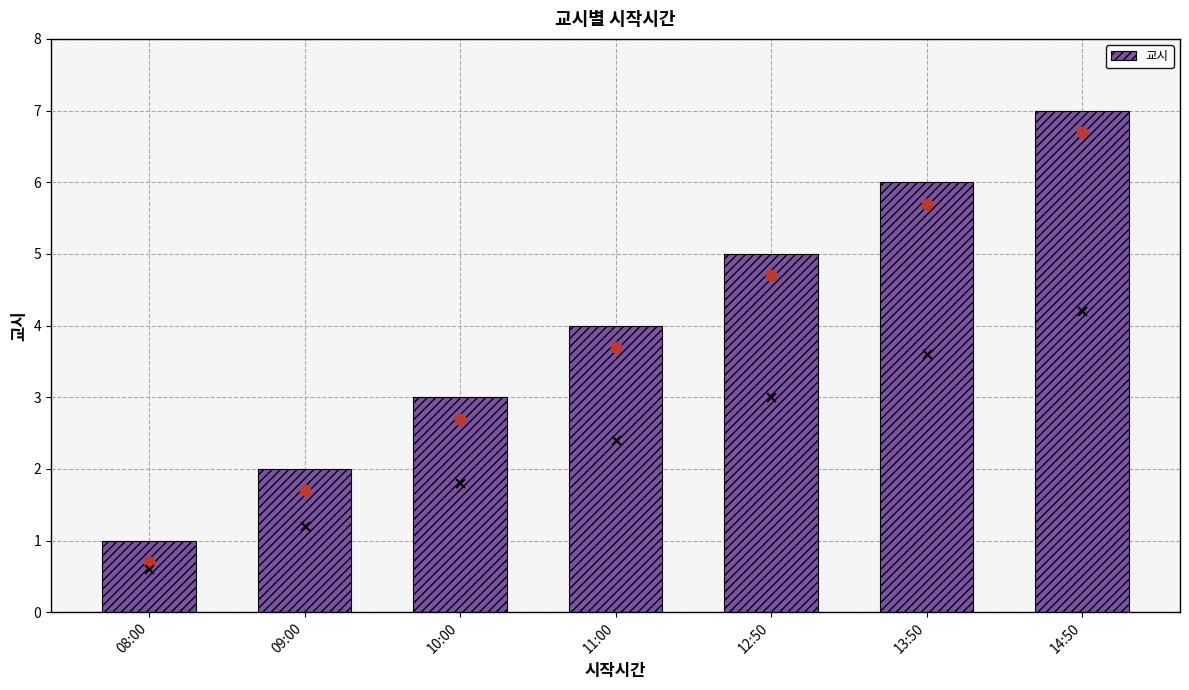

Between 12:50 and 08:00, which is larger?

12:50